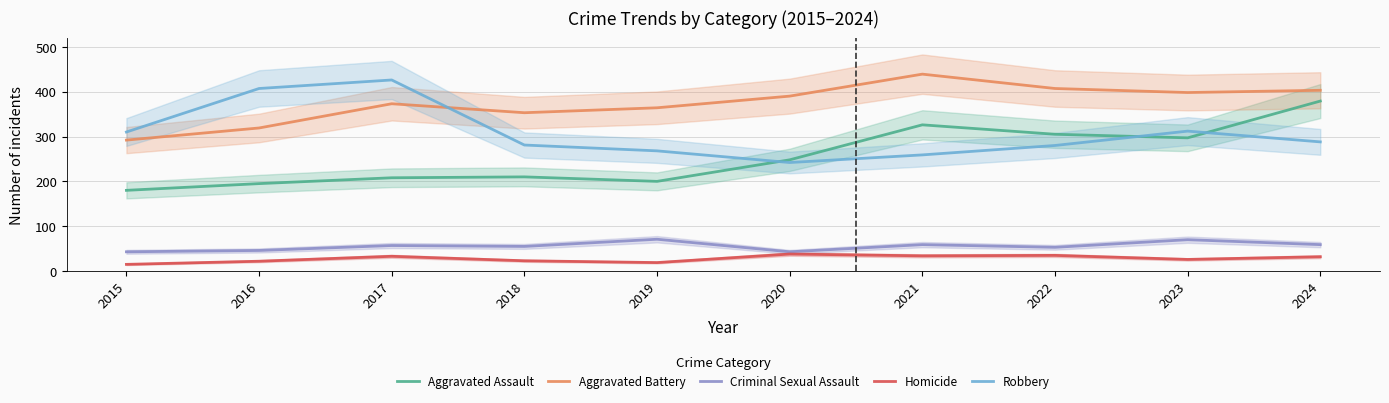

True or false: Criminal Sexual Assault has a value of 75 at 2015.

False